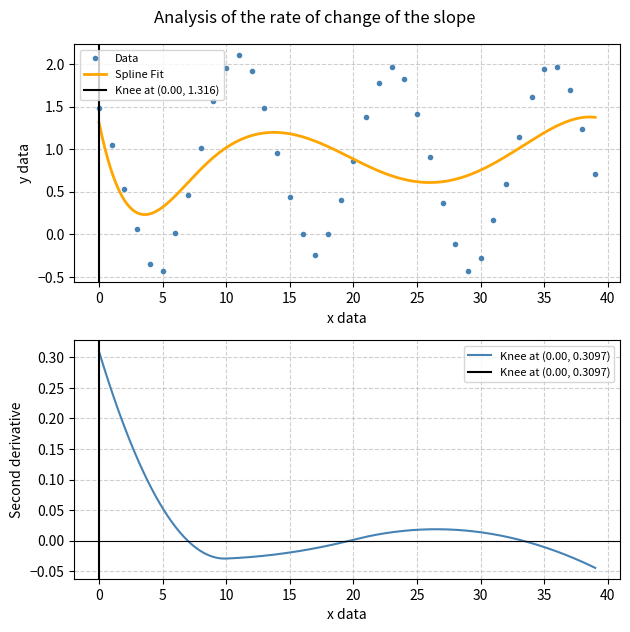

Where is the first local minimum for Data?

5